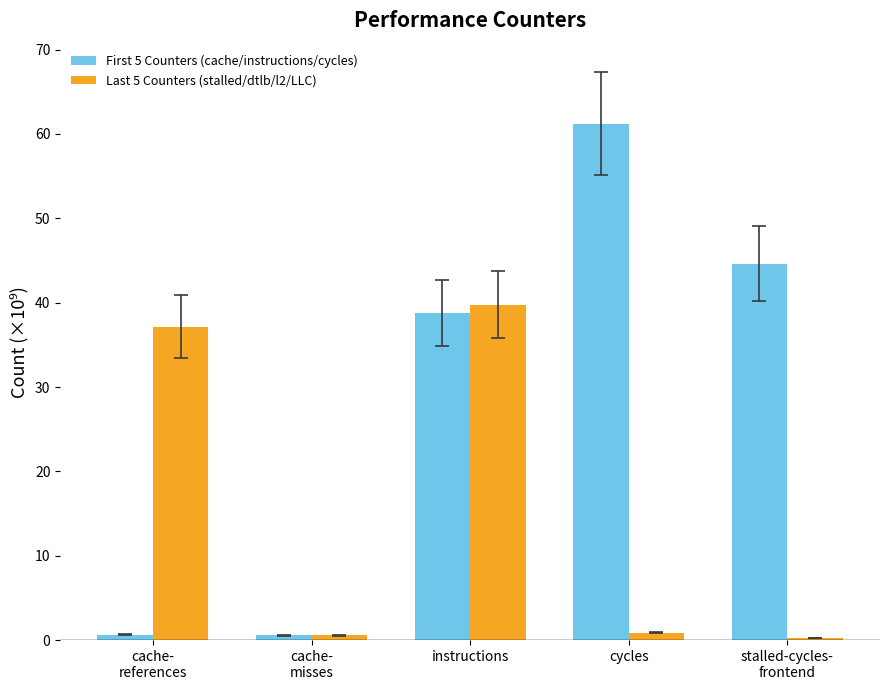

Reading left to right, list all the values displayed in this chart.

First 5 Counters (cache/instructions/cycles): cache-
references=0.6	cache-
misses=0.6	instructions=38.8	cycles=61.2	stalled-cycles-
frontend=44.6
Last 5 Counters (stalled/dtlb/l2/LLC): cache-
references=37.2	cache-
misses=0.6	instructions=39.7	cycles=0.9	stalled-cycles-
frontend=0.3